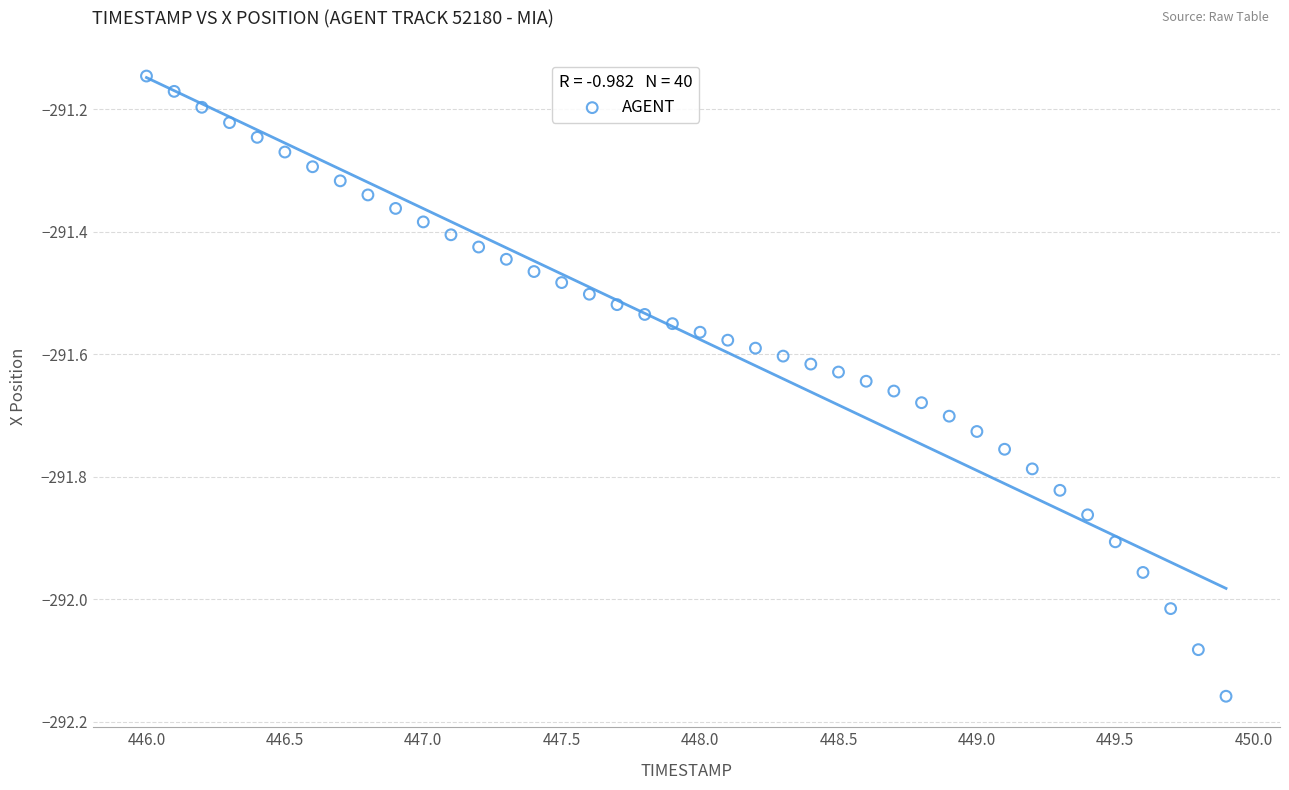

What is the range of X values (max minus min)?

3.9